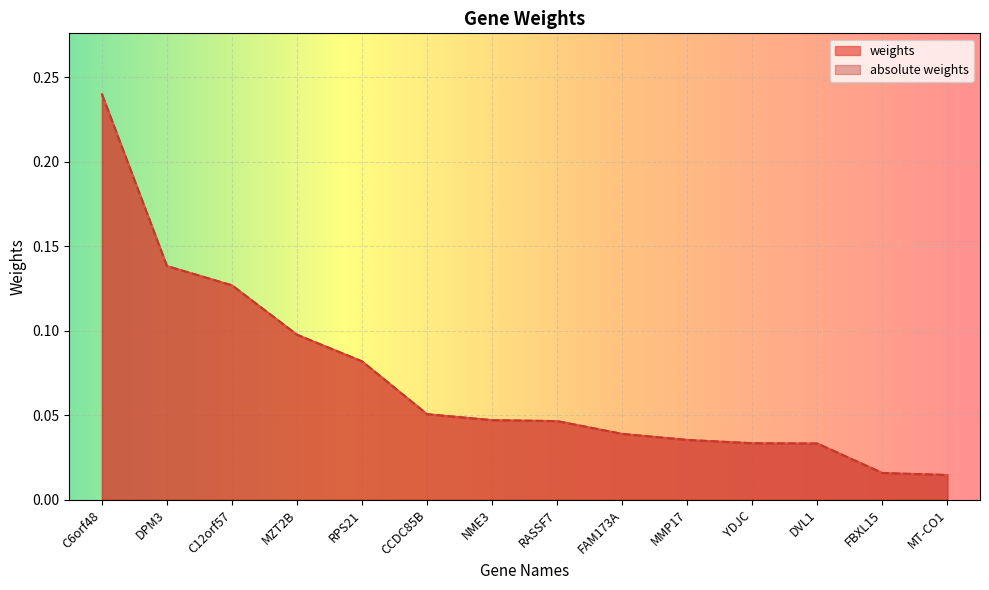

True or false: absolute weights and weights intersect in this chart.

False